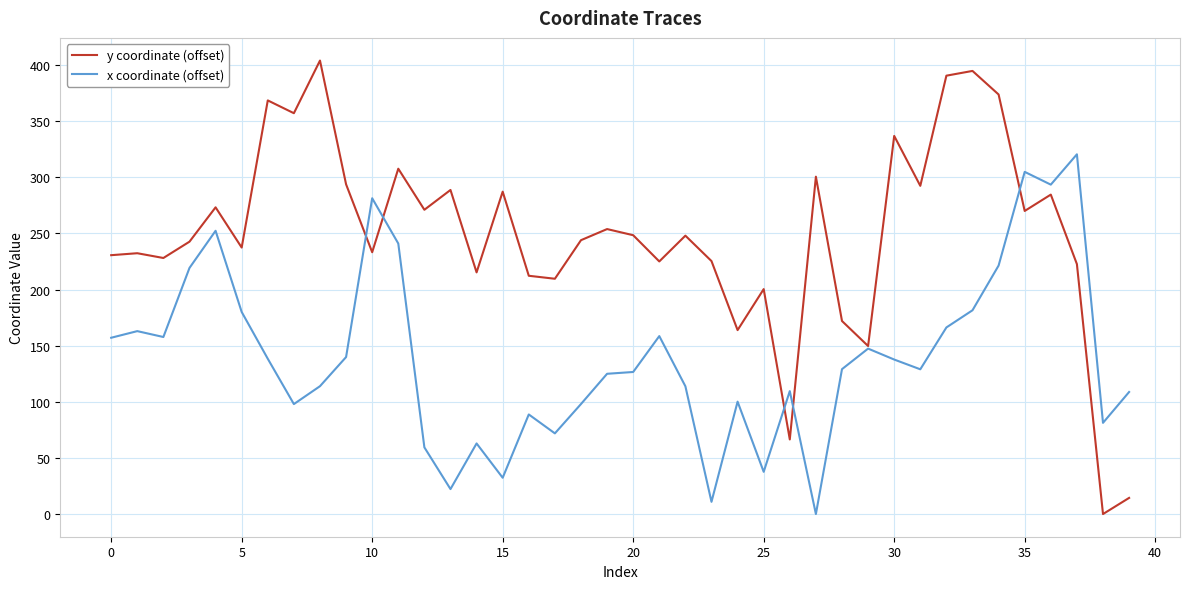

Which series has the widest spread of values?

y coordinate (offset)